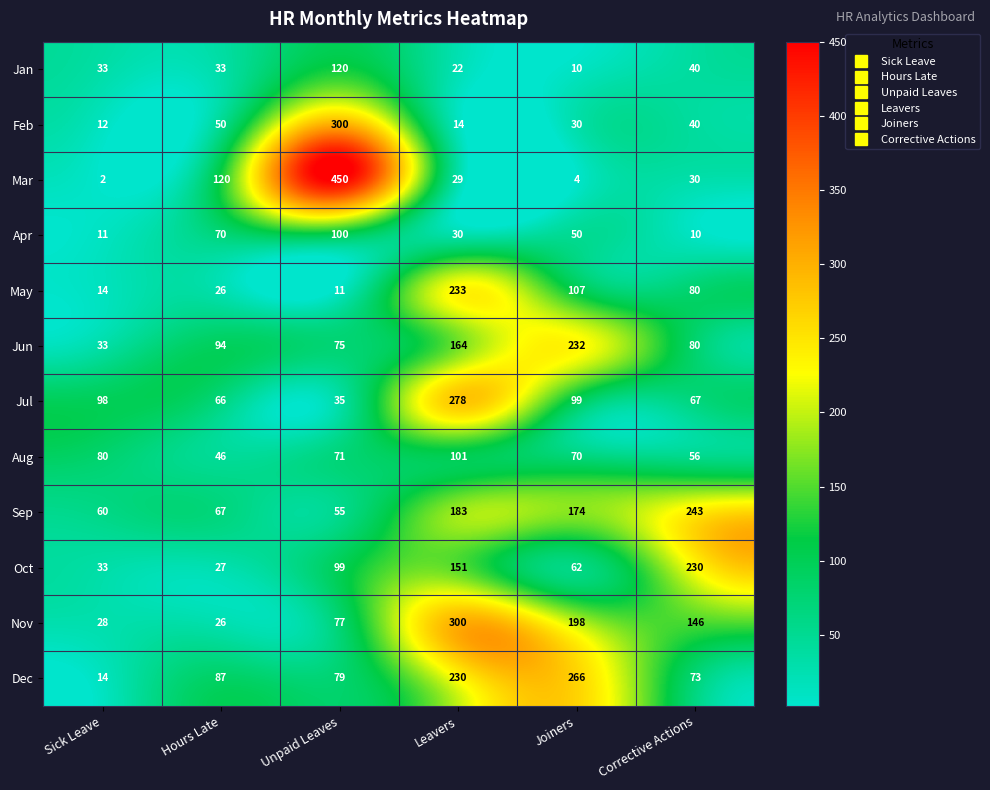

Which label corresponds to the smallest value in the chart?

Sick Leave